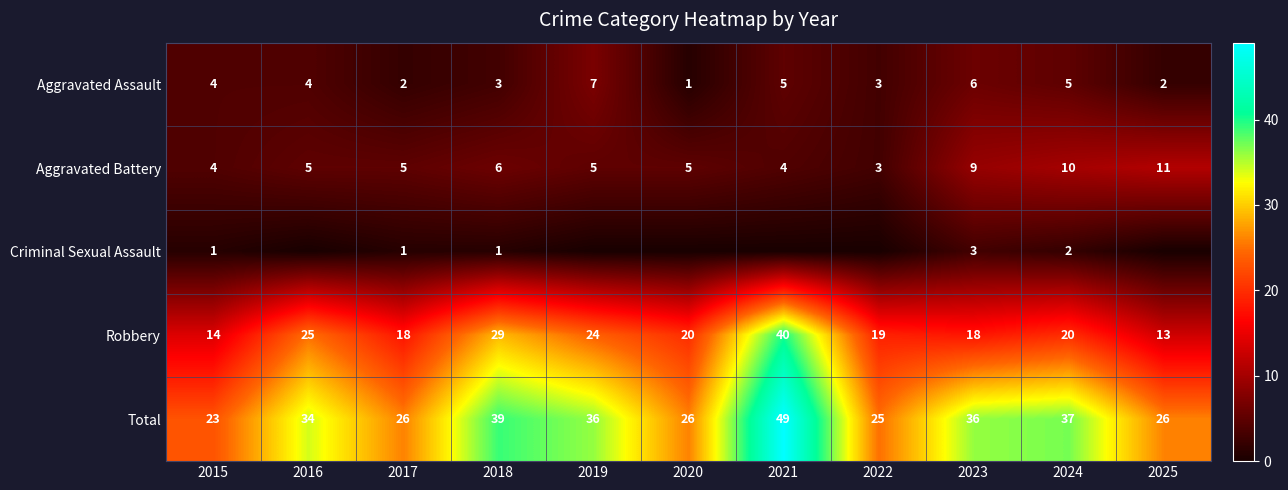

Between 2015 and 2024, which series saw the biggest shift?

Total